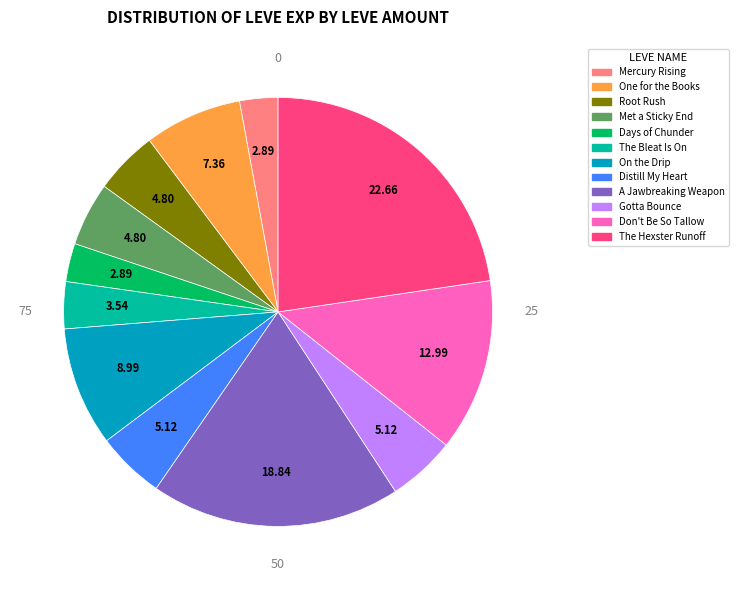

Does any single category account for the majority?

No